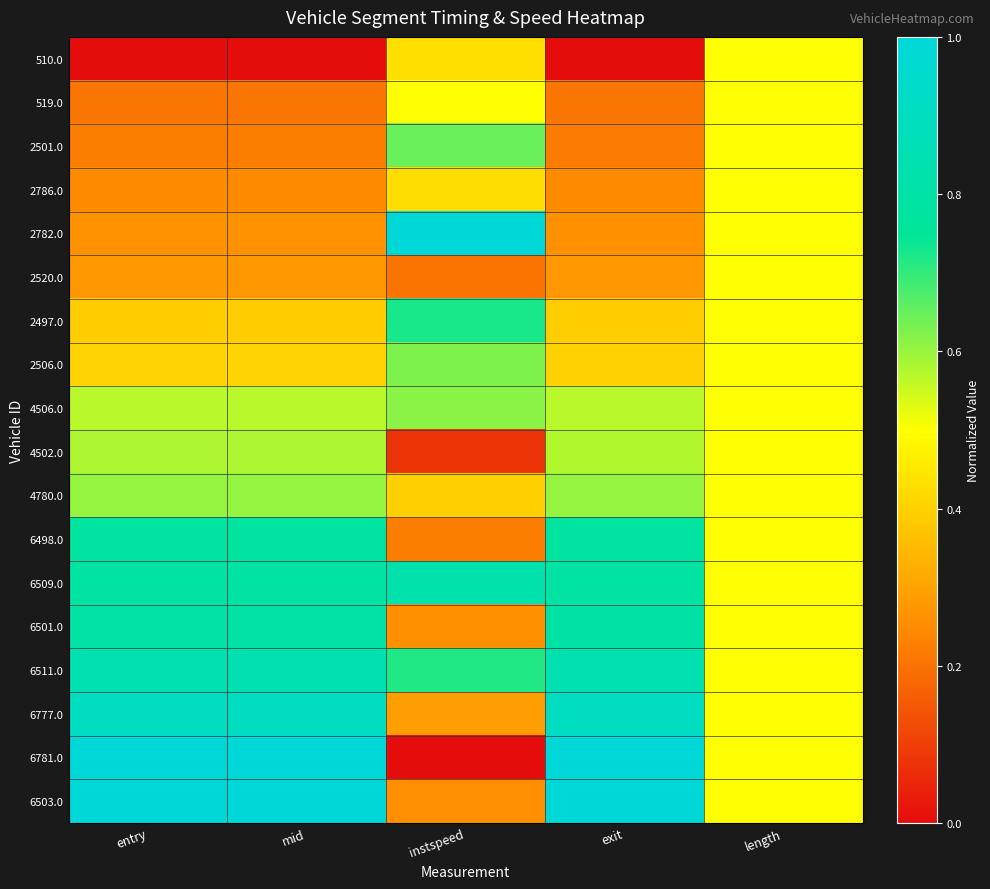

What is the spread (max minus min) of values at instspeed?

1.0